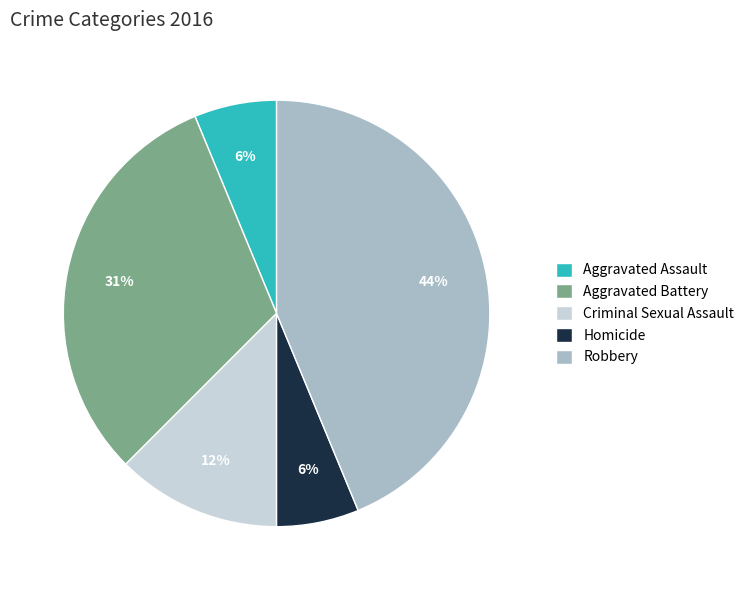

The Robbery slice represents 57% of the pie. True or false?

False